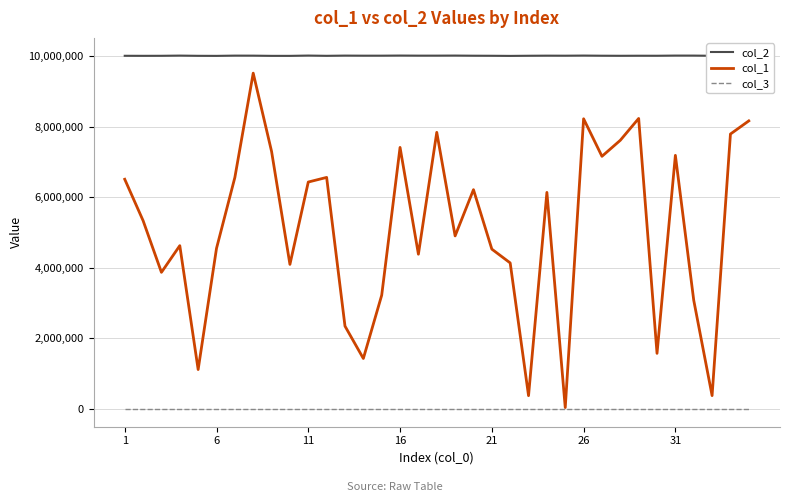

True or false: col_2 has more than 0 points higher than both neighbors.

True